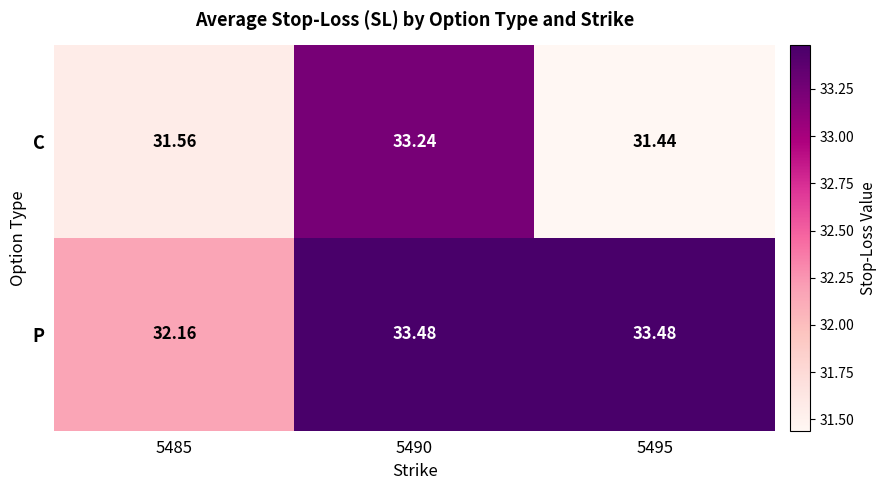

Rank the series at 5485 from highest to lowest value.

P, C